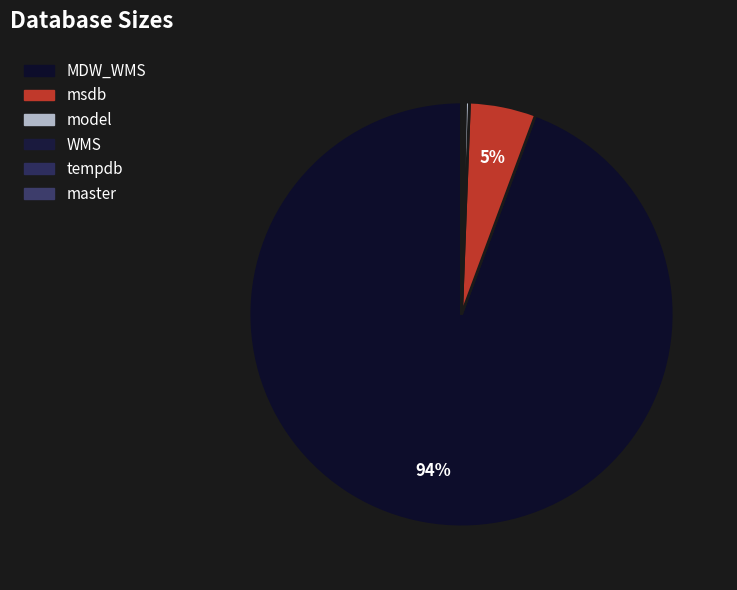

How many slices are in this pie chart?

6